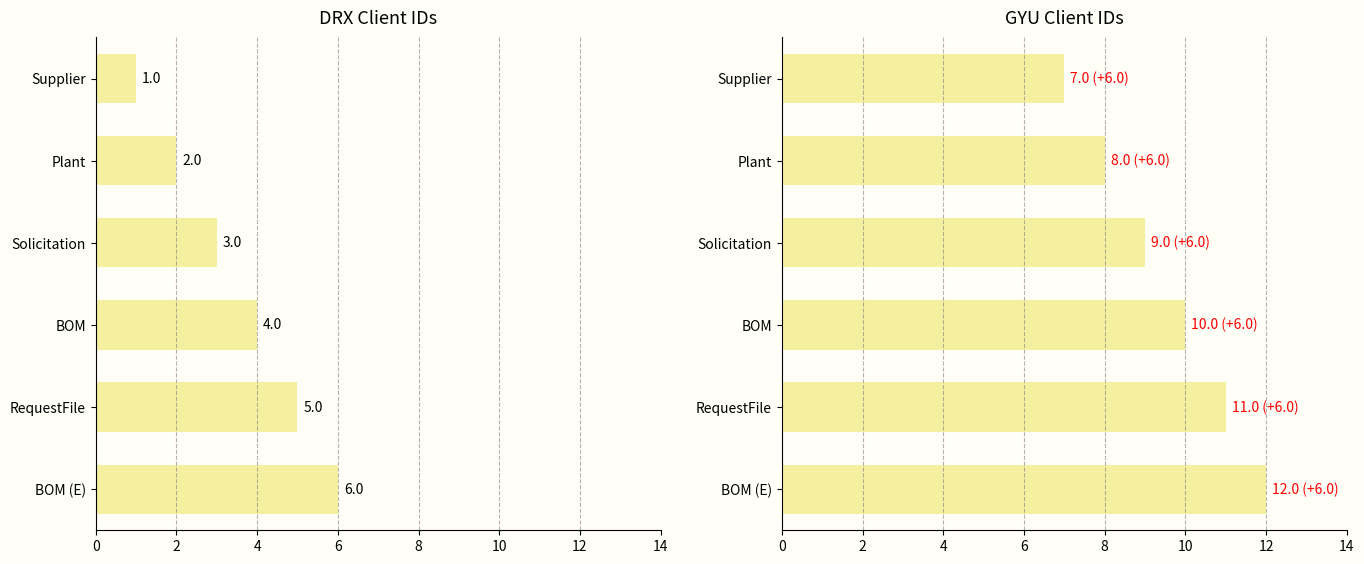

List the series in order of their overall mean, lowest first.

DRX, GYU